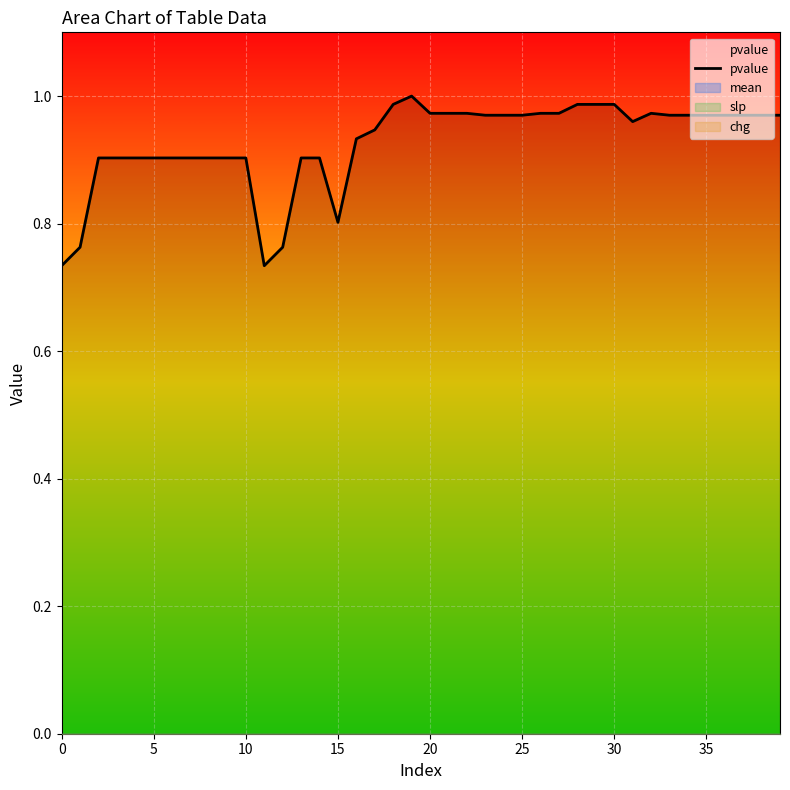

The chart shows a value of 1.0 at 36. True or false?

True